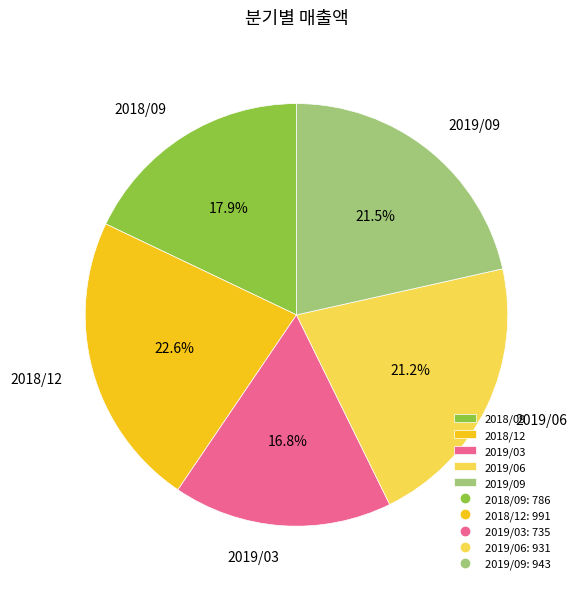

Count the number of slices in the pie.

5